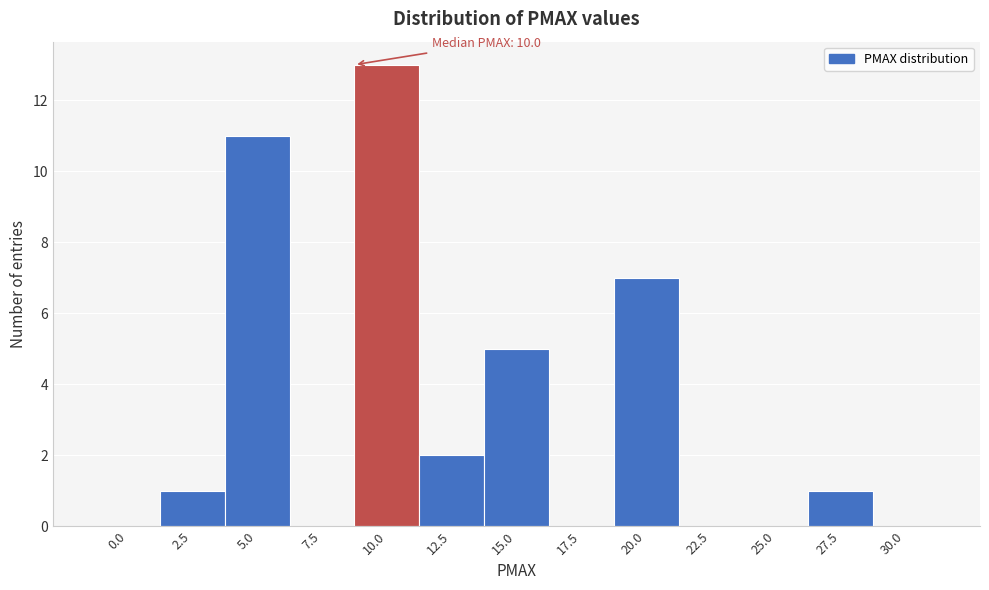

Reading left to right, what are all the values shown in this chart?

0.0=0	2.5=1	5.0=11	7.5=0	10.0=13	12.5=2	15.0=5	17.5=0	20.0=7	22.5=0	25.0=0	27.5=1	30.0=0